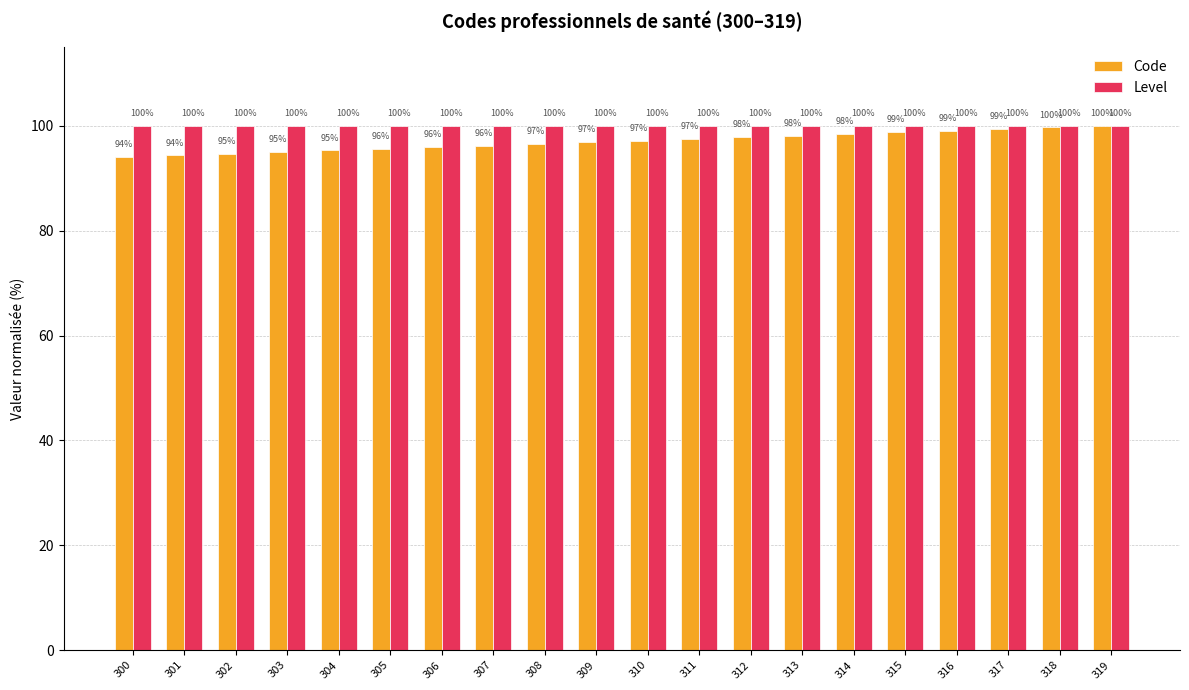

Which series has the largest total across all categories?

Level